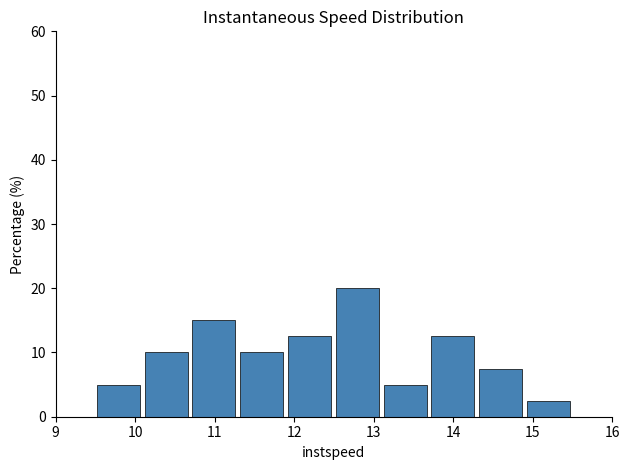

Over which range of the x-axis is the bar tallest?

12.5 to 13.1